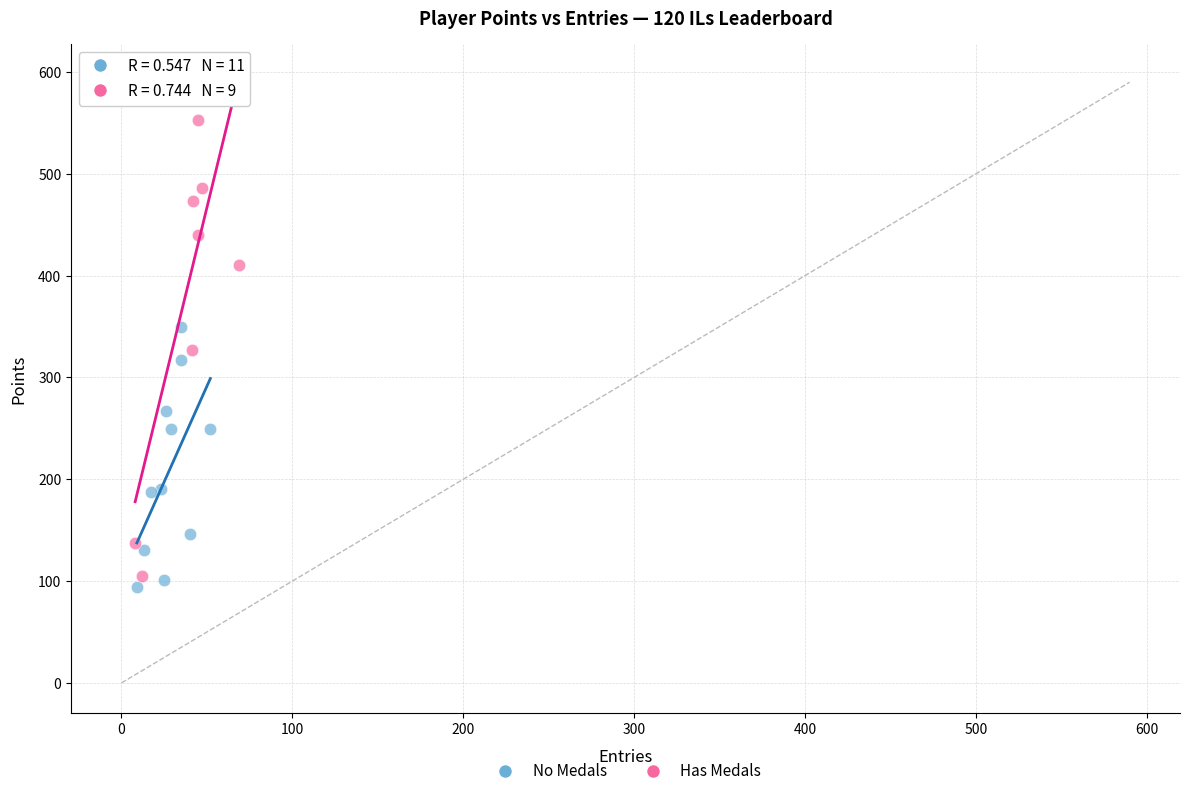

Which series has the widest spread of Y values?

Has Medals